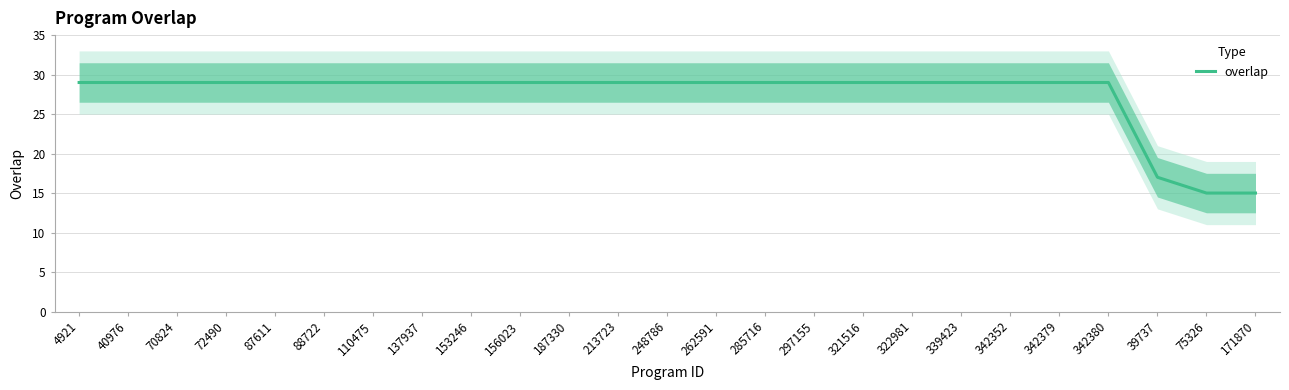

Is it true that the value at 297155 is 29?

True